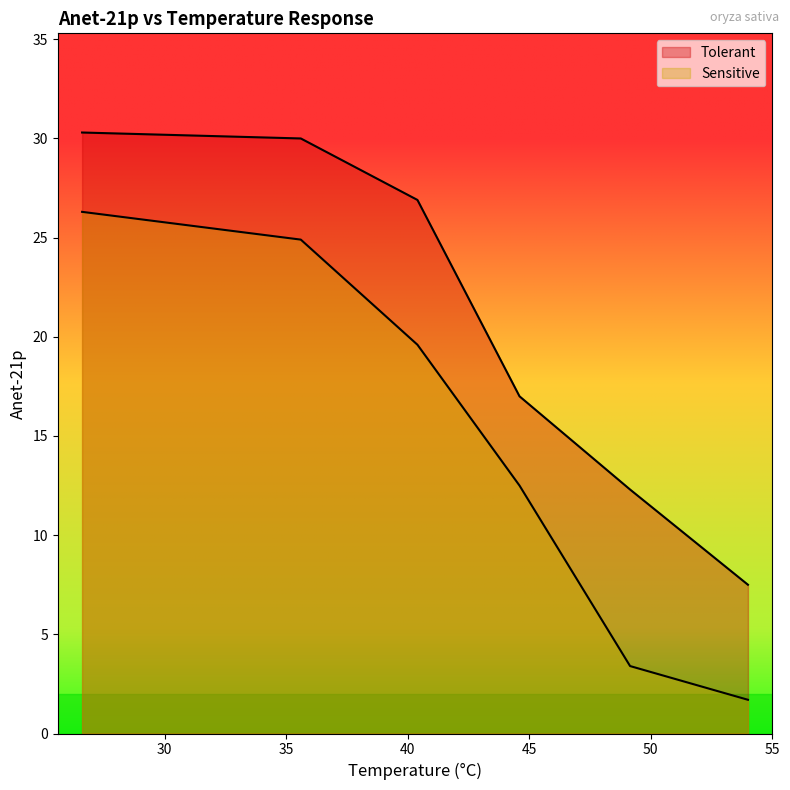

Between 26.6 and 40.4, which series saw the biggest shift?

Sensitive